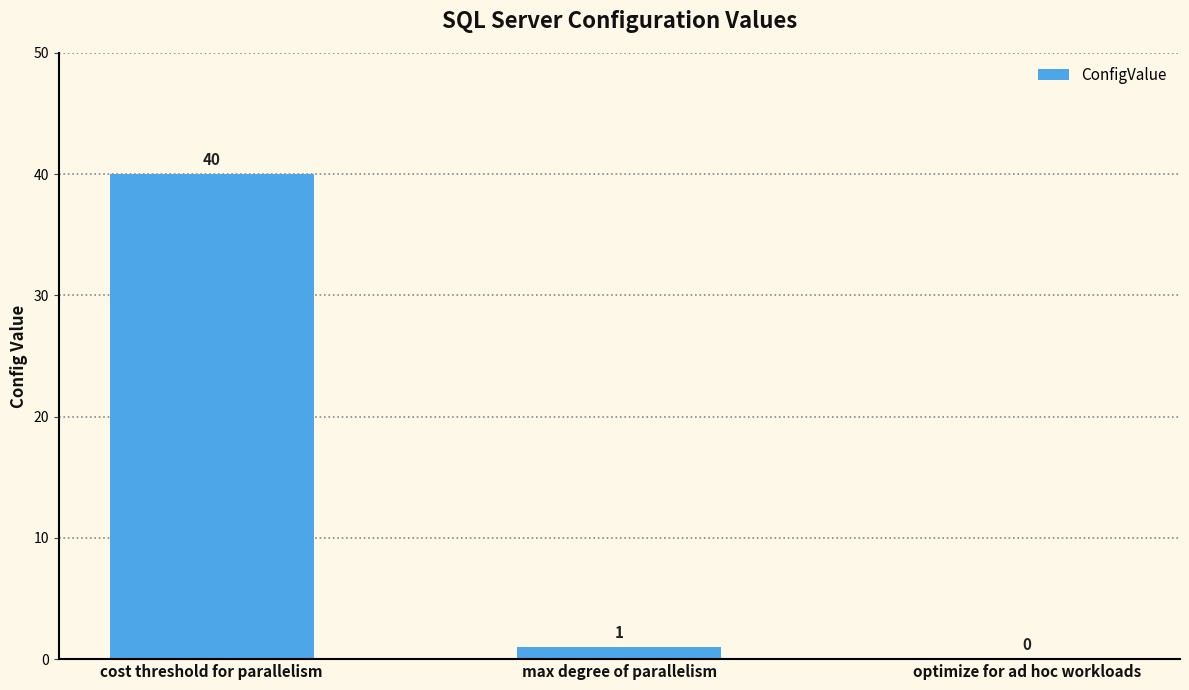

Which label corresponds to the largest value in the chart?

cost threshold for parallelism